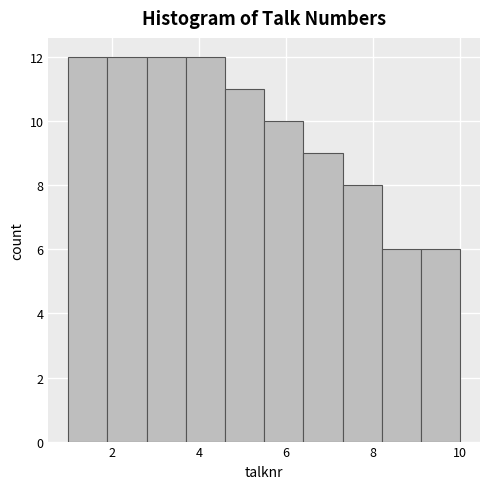

Reading left to right, transcribe this chart: for each bar, give the range it covers on the x-axis and its height. Neither the bar edges nor the heights are printed on the chart, so give them approximately, as read against the axes.

1.0 to 1.9: 12
1.9 to 2.8: 12
2.8 to 3.7: 12
3.7 to 4.6: 12
4.6 to 5.5: 11
5.5 to 6.4: 10
6.4 to 7.3: 9
7.3 to 8.2: 8
8.2 to 9.1: 6
9.1 to 10.0: 6